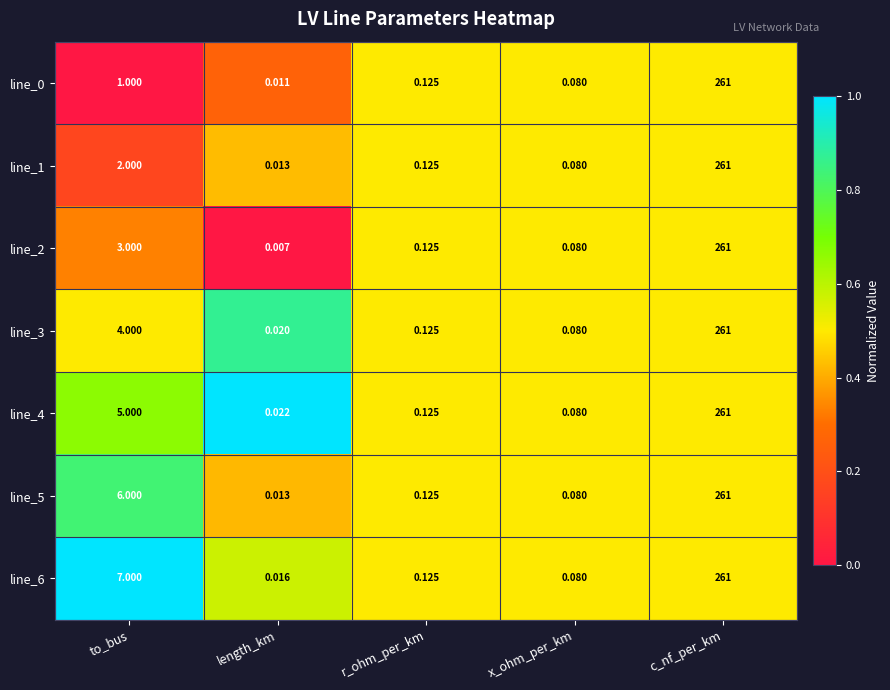

Which category has the highest value in the line_3 series?

c_nf_per_km